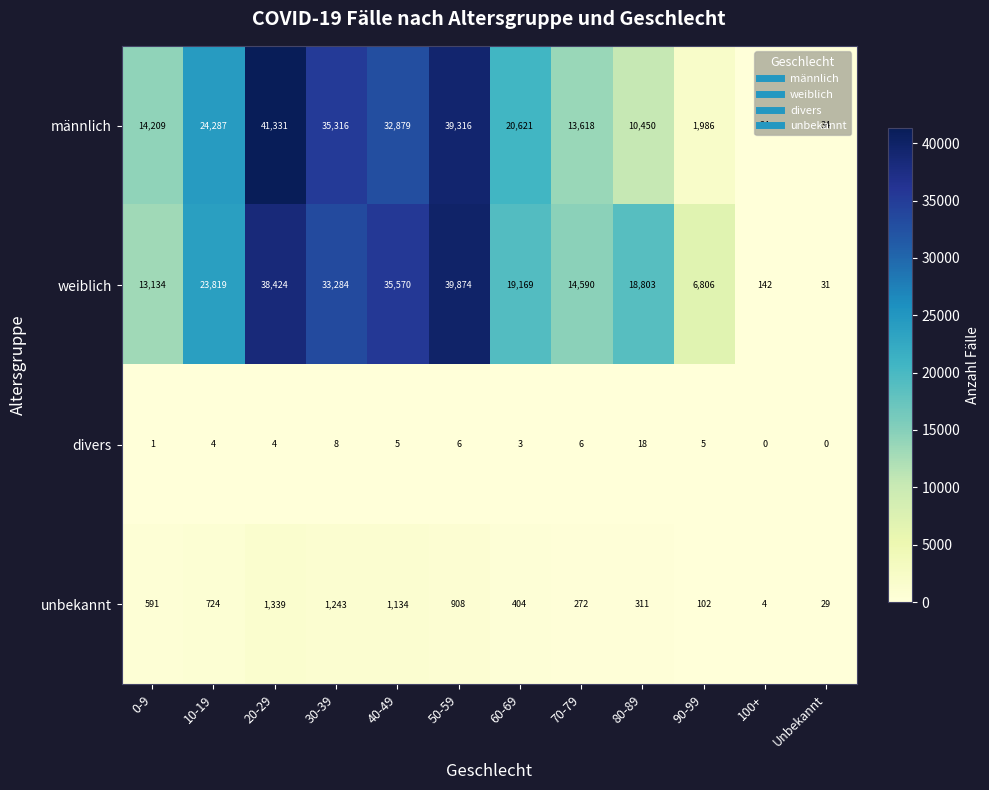

At 30-39, list the series in order from largest to smallest.

männlich, weiblich, unbekannt, divers